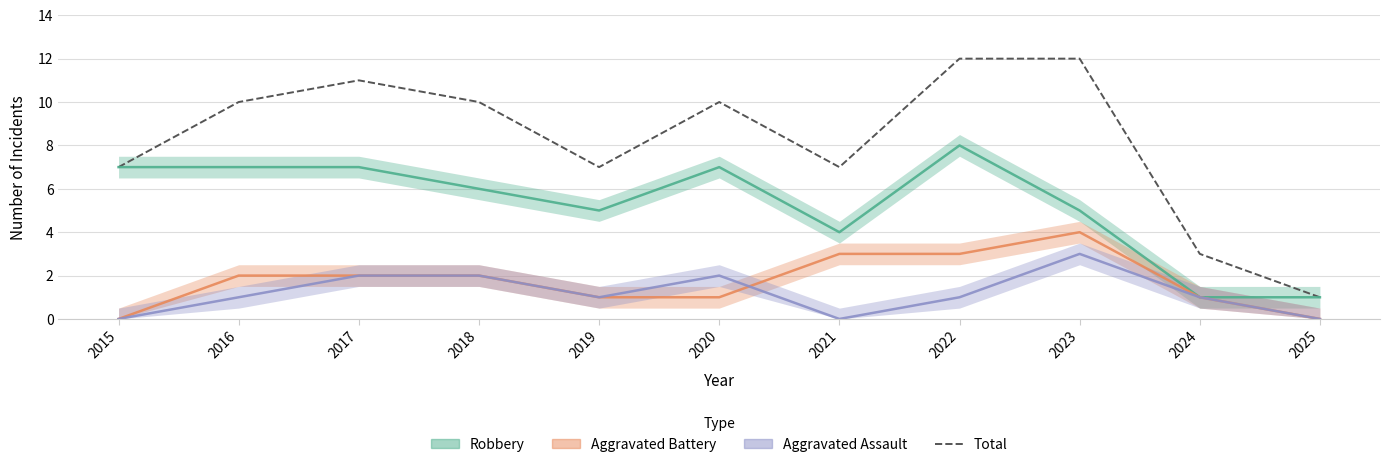

Reading left to right, what are all the values shown in this chart?

2015=7	2016=10	2017=11	2018=10	2019=7	2020=10	2021=7	2022=12	2023=12	2024=3	2025=1